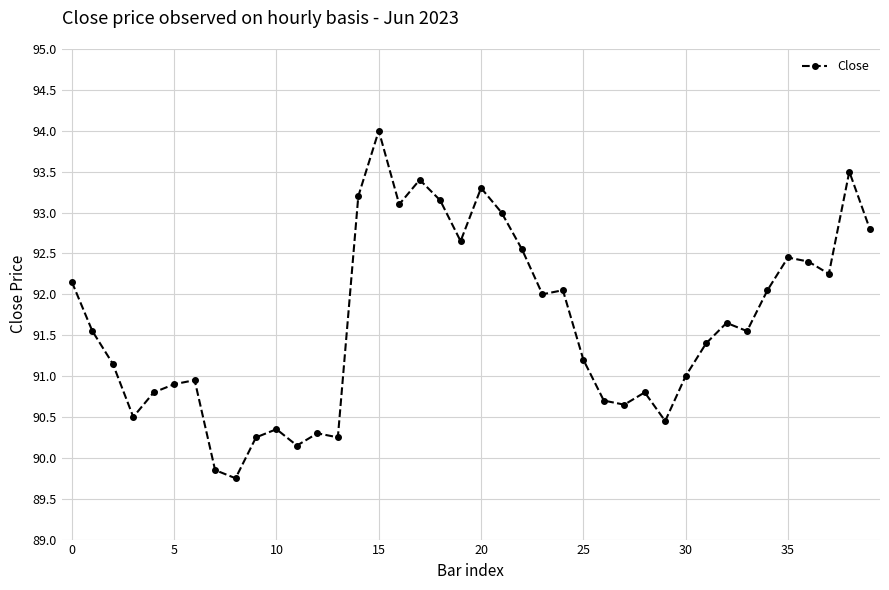

True or false: the data has more than 2 interior local peaks.

True